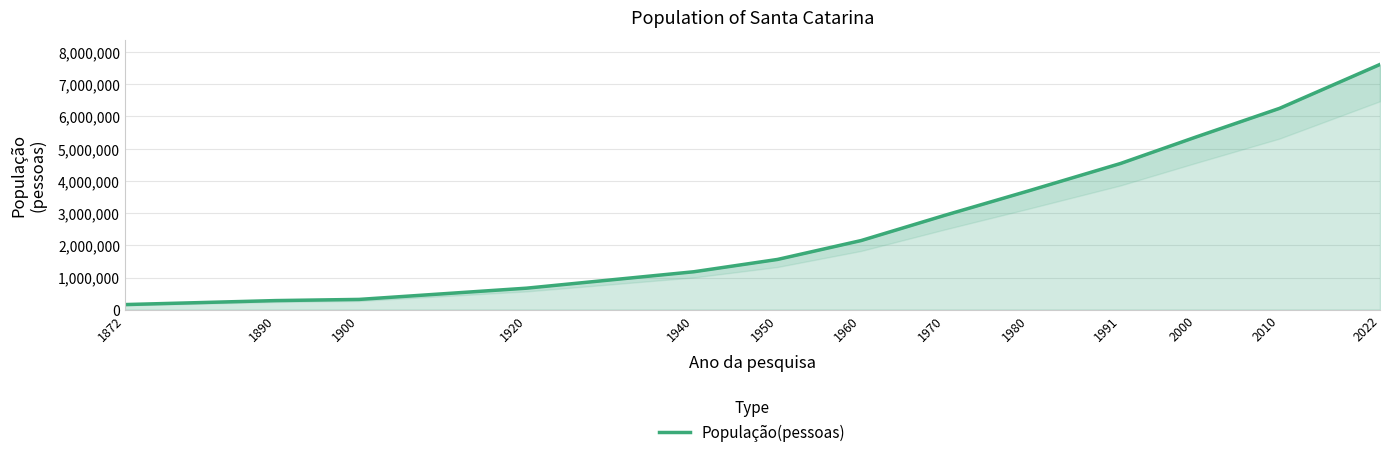

How many lines are shown in the chart?

1